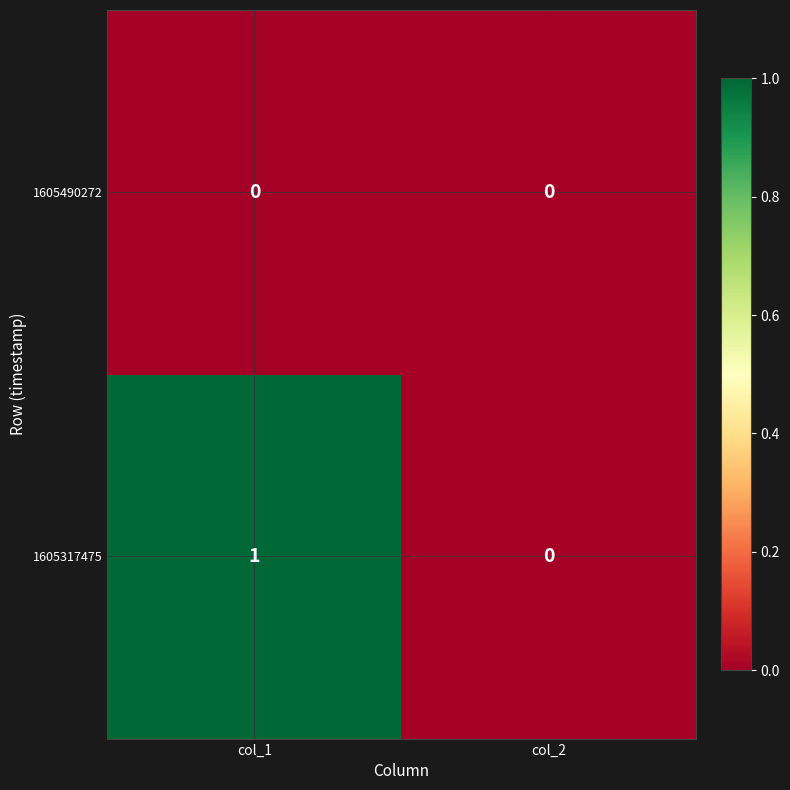

Reading right to left, what are all the values shown in this chart?

1605490272: 0	0
1605317475: 0	1